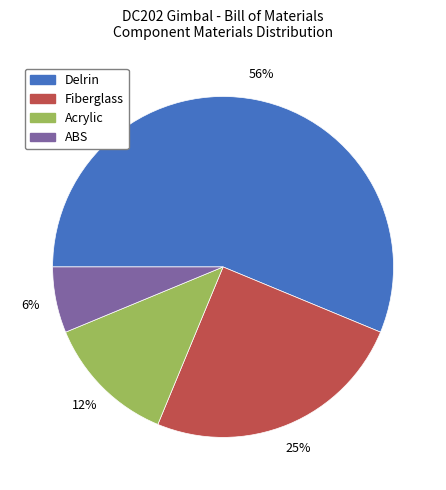

Which has a higher value, Delrin or ABS?

Delrin